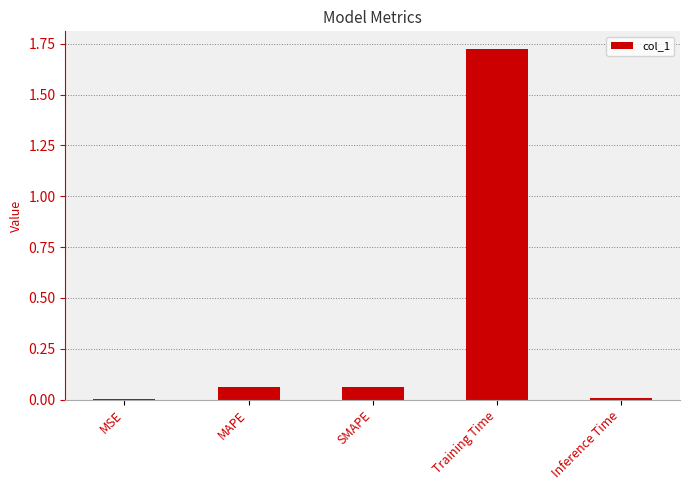

At which category does the chart reach its peak across all series?

Training Time